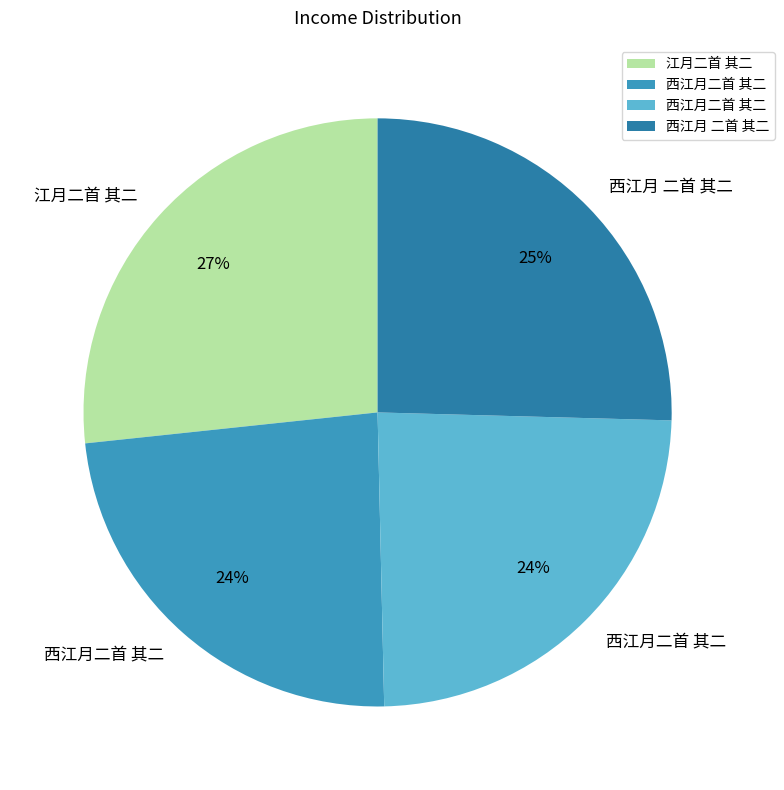

Does any single category account for the majority?

No